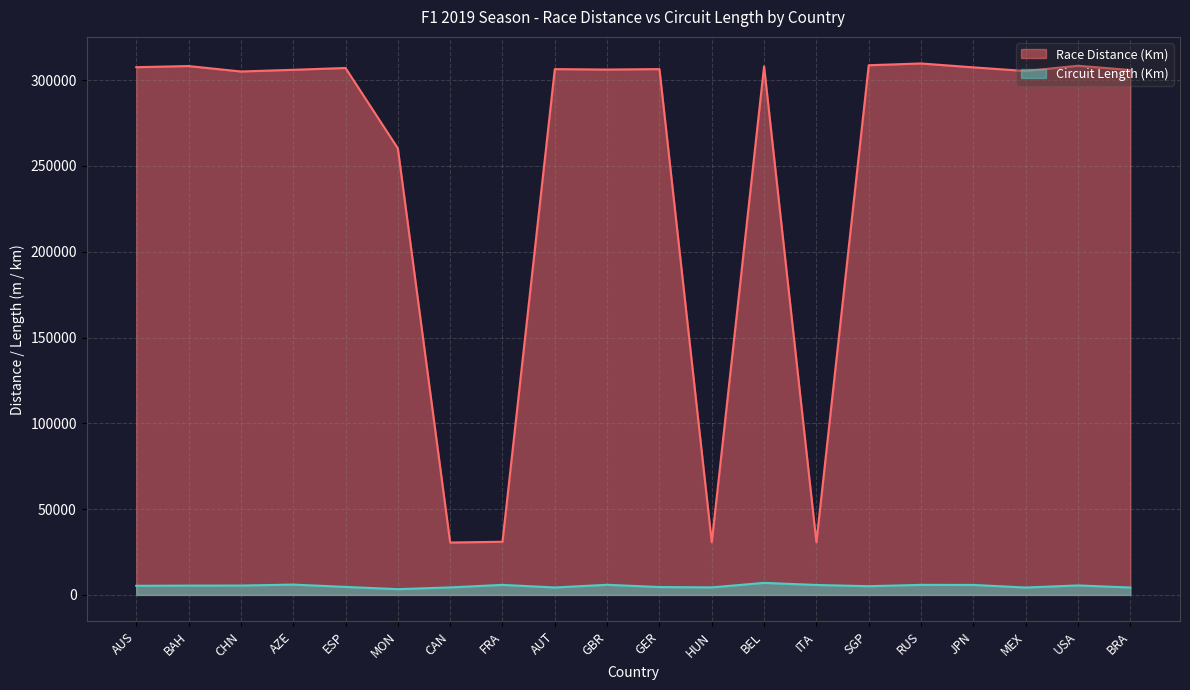

What is the minimum value shown in the chart?

3337